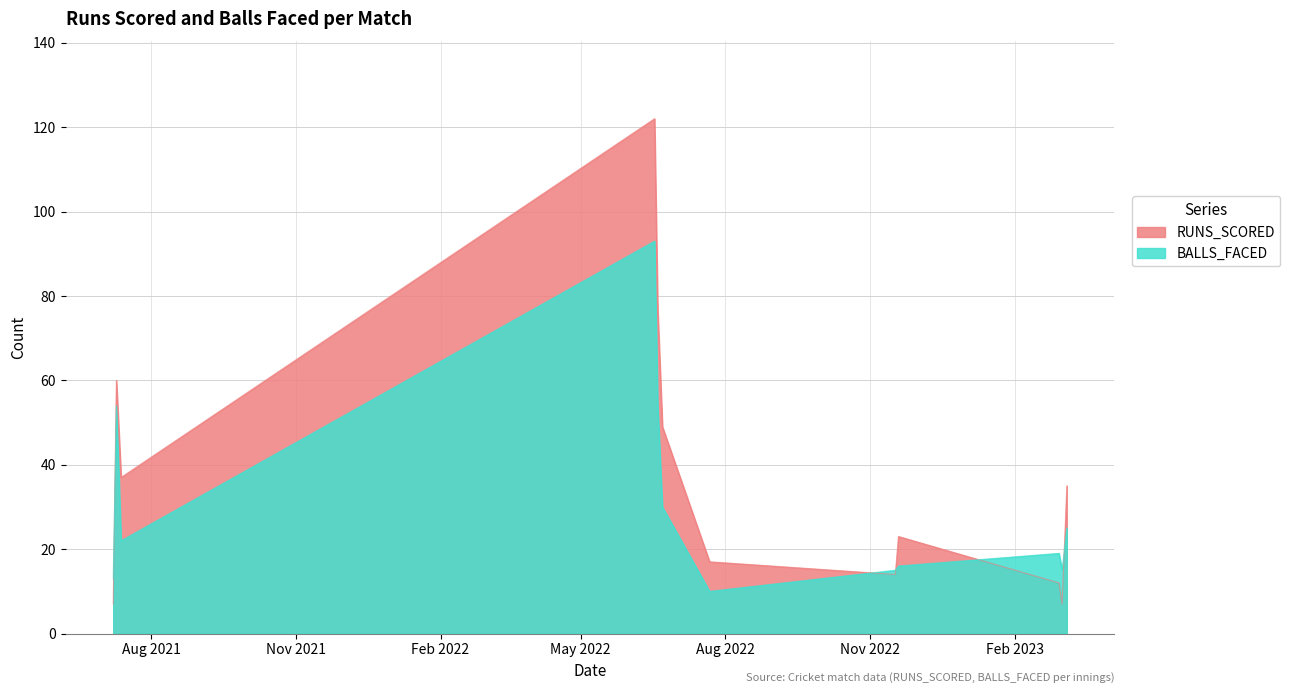

What is the difference between the maximum and minimum values in the BALLS_FACED series?

83